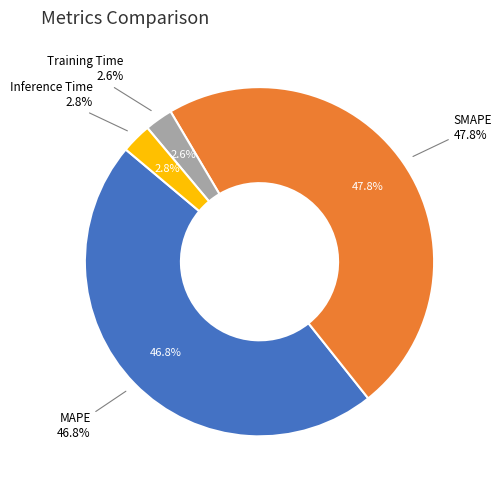

How many slices are in this pie chart?

4